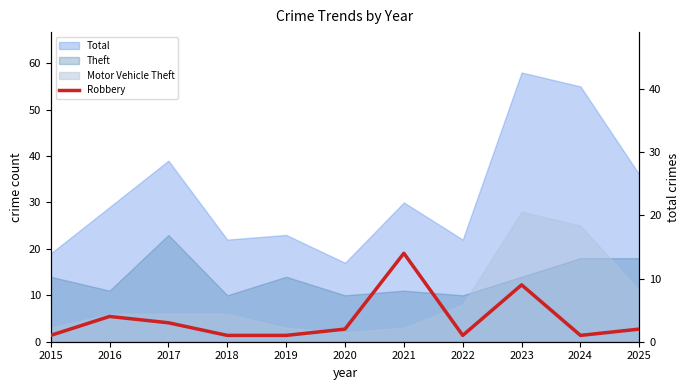

Is it true that the value at 2018 is 1?

False